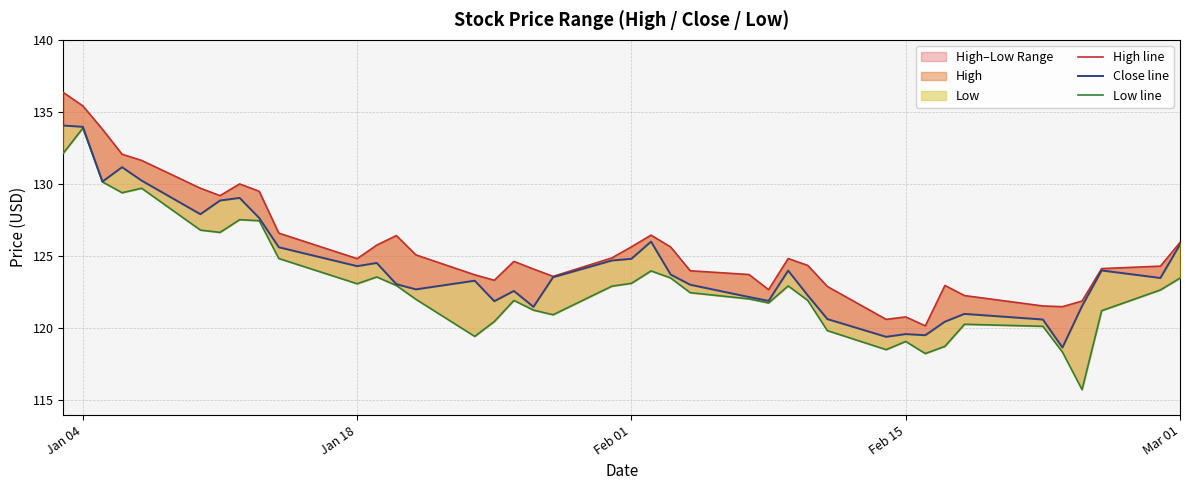

What is the difference between the maximum and minimum values in the Close line series?

15.4